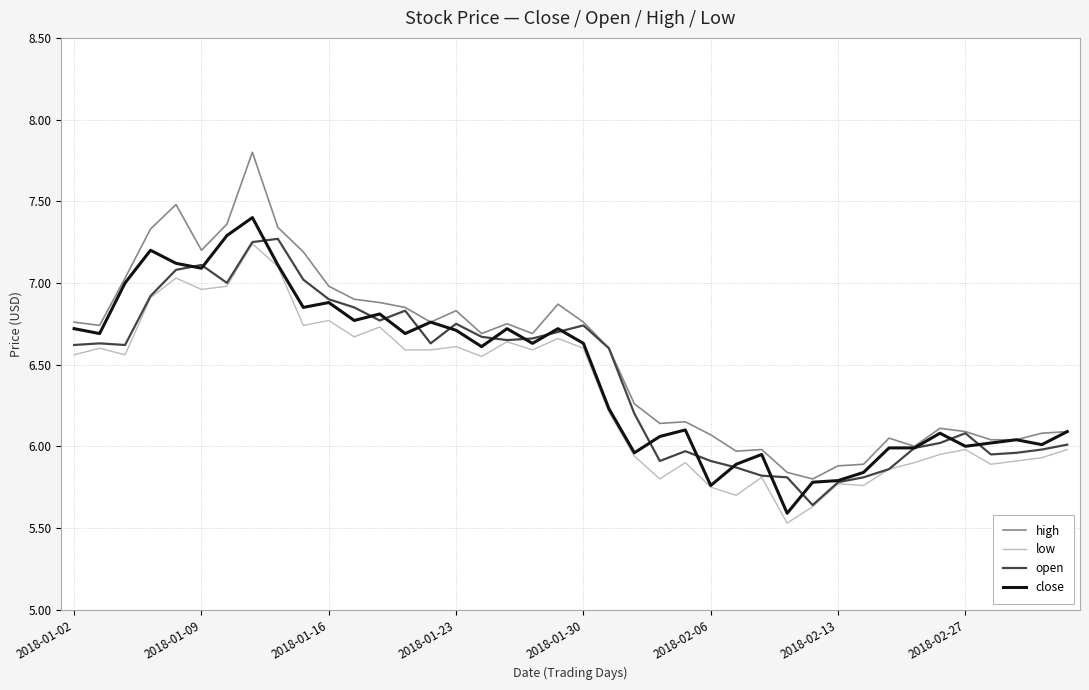

True or false: high and low cross at least once.

False